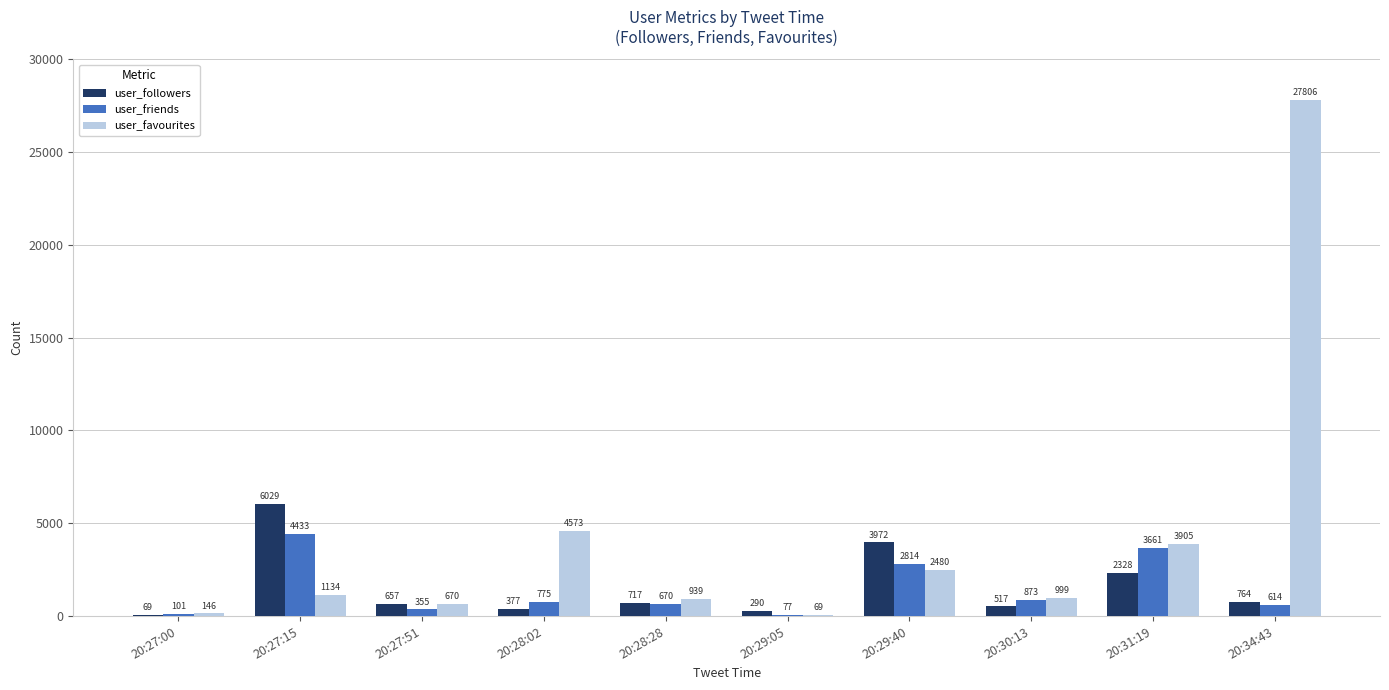

At which category is the sum across all series the highest?

20:34:43